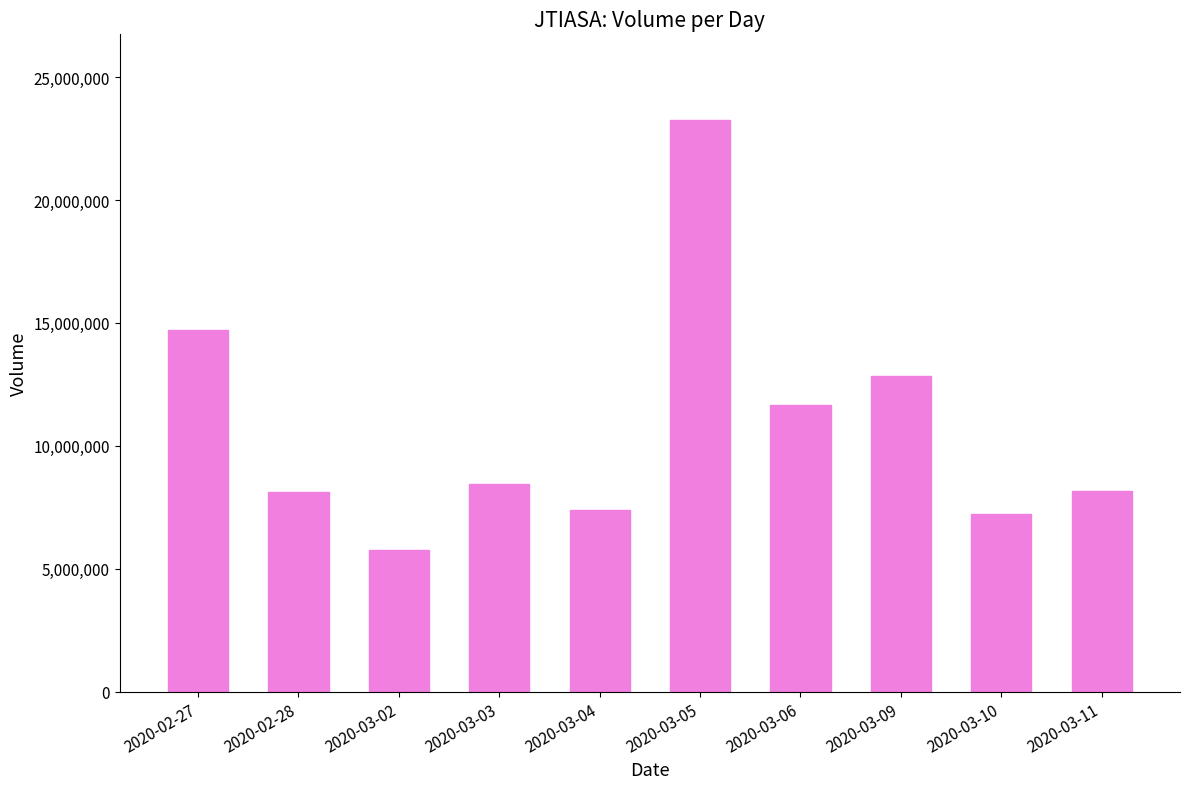

What is the label of the 6th bar from the left?

2020-03-05